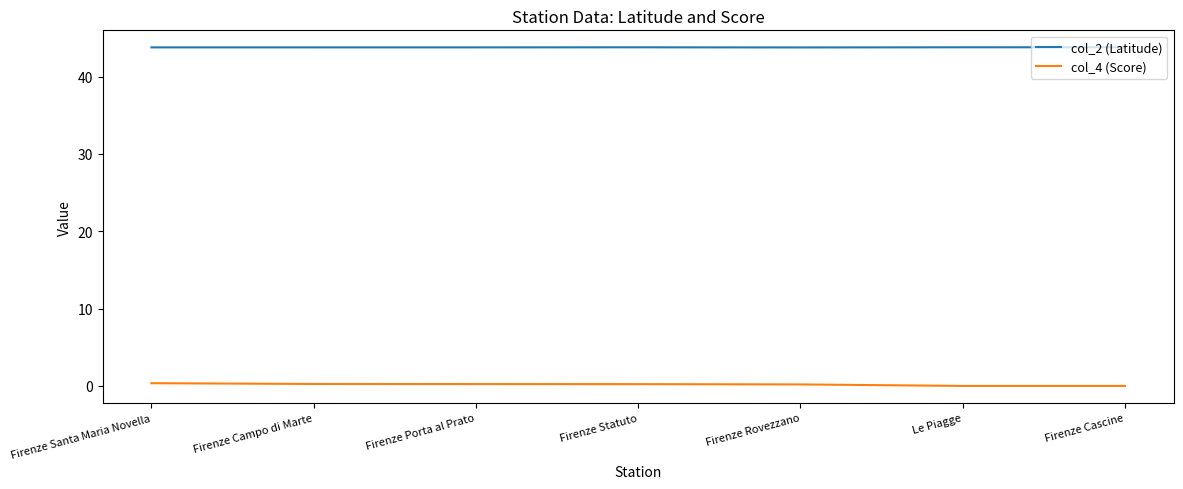

True or false: col_2 (Latitude) and col_4 (Score) cross at least once.

False